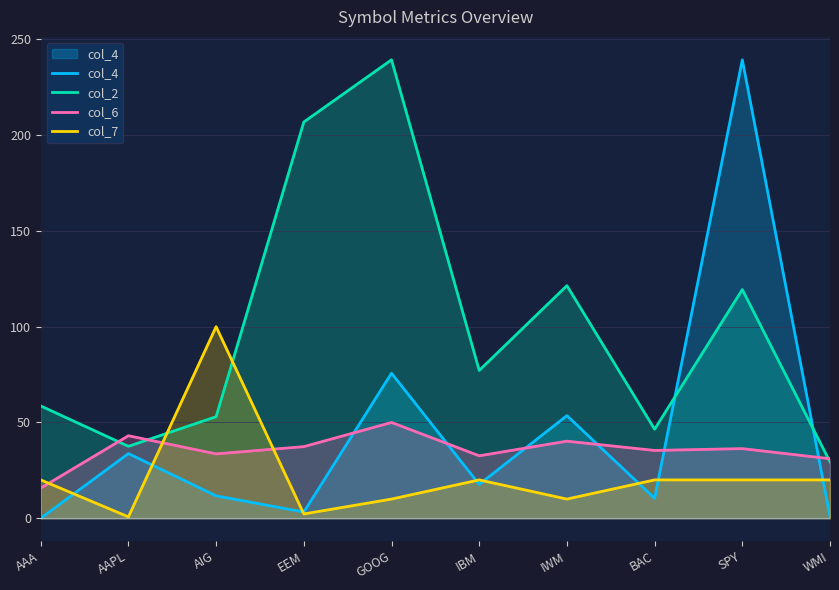

Which series ends up on top after the final intersection of col_6 and col_7?

col_6